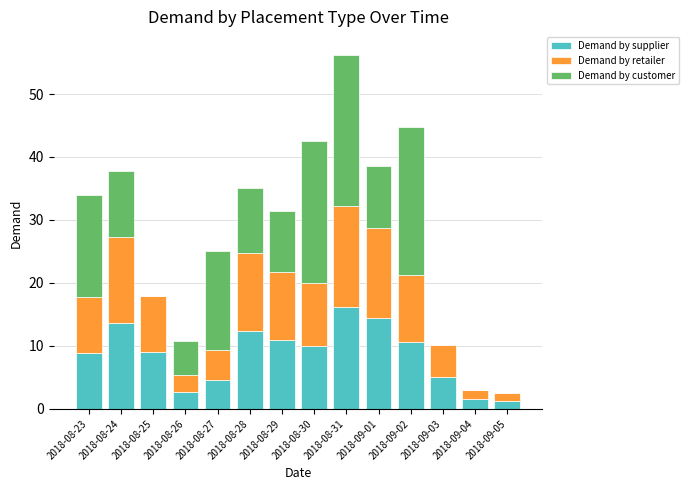

What is the total value across all series at 2018-08-31?

56.3